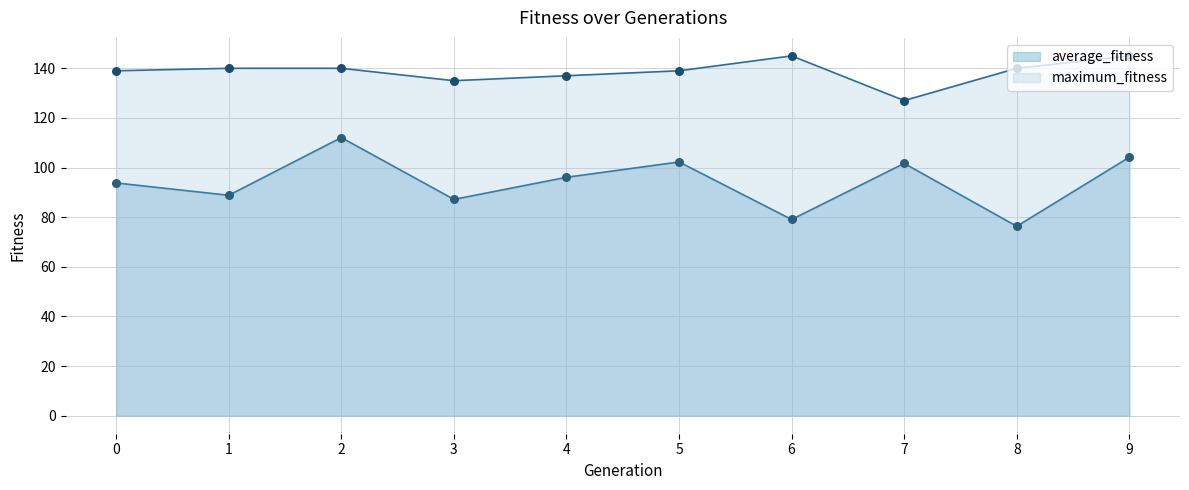

Which series contains the highest Y value?

maximum_fitness